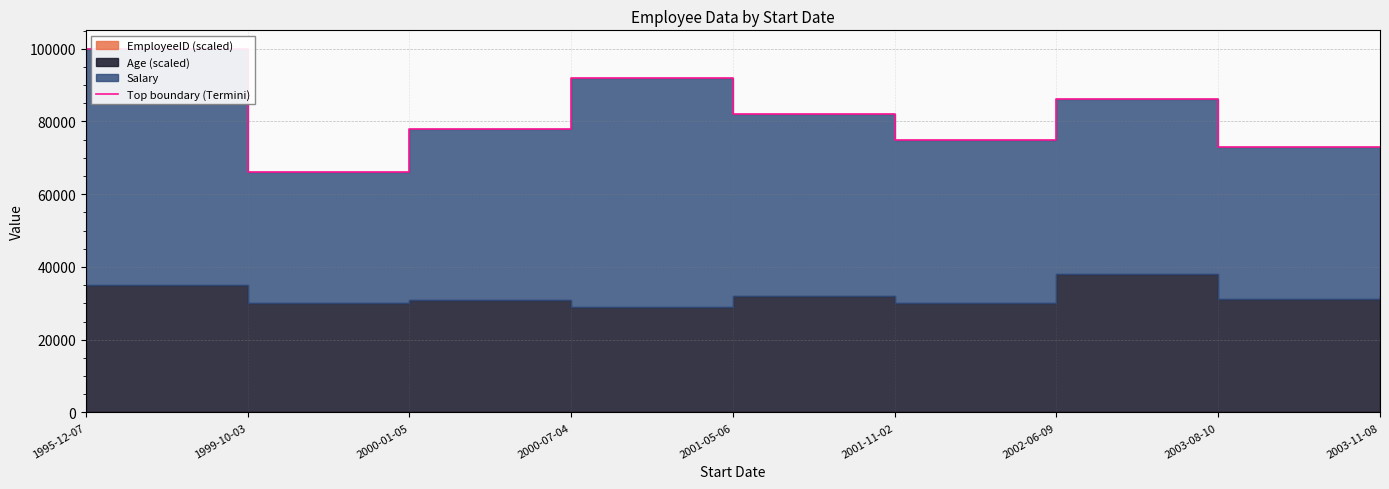

What is the minimum value shown in the chart?

66020